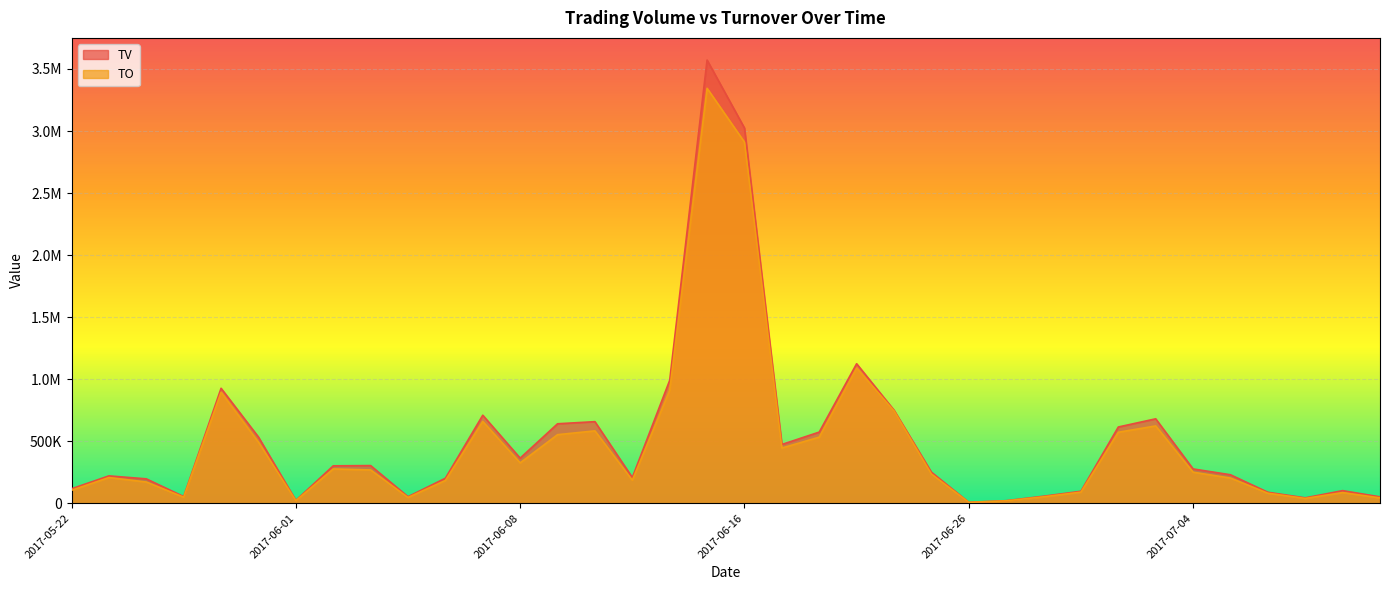

How many values in the TV series are below 276000?

18